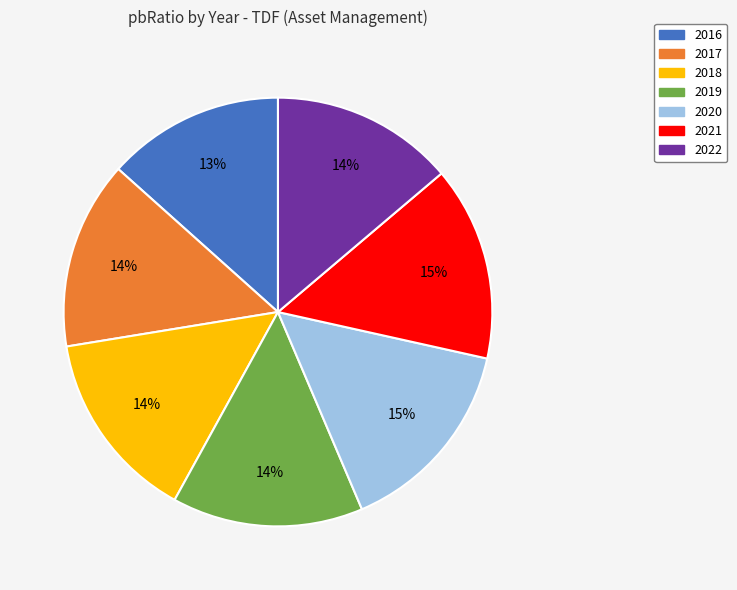

Do 2022 and 2018 together represent more than half of the pie?

No